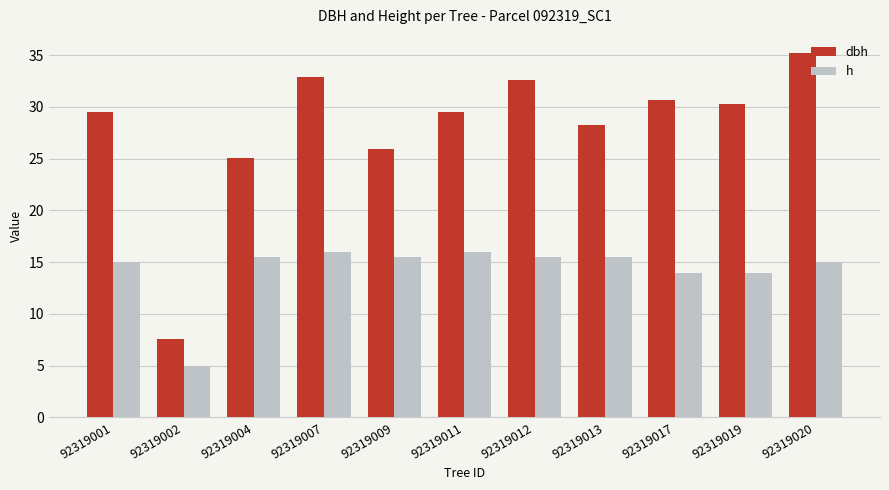

List the series in order of their peak value, highest first.

dbh, h